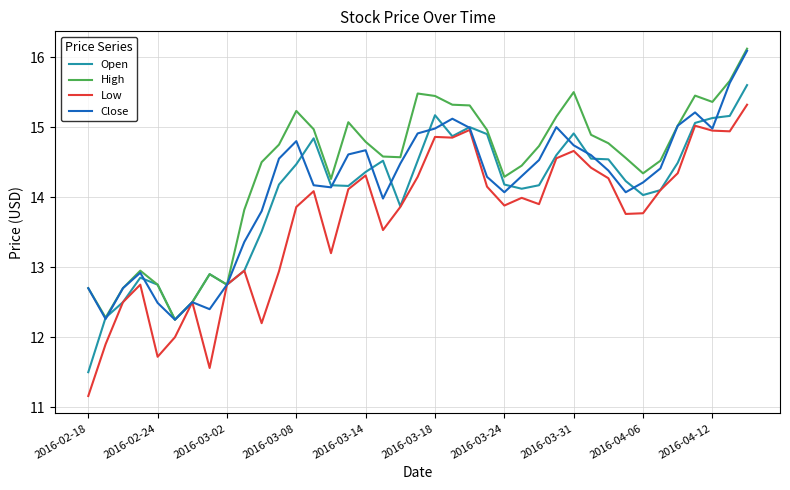

Which series has the widest spread of values?

Low